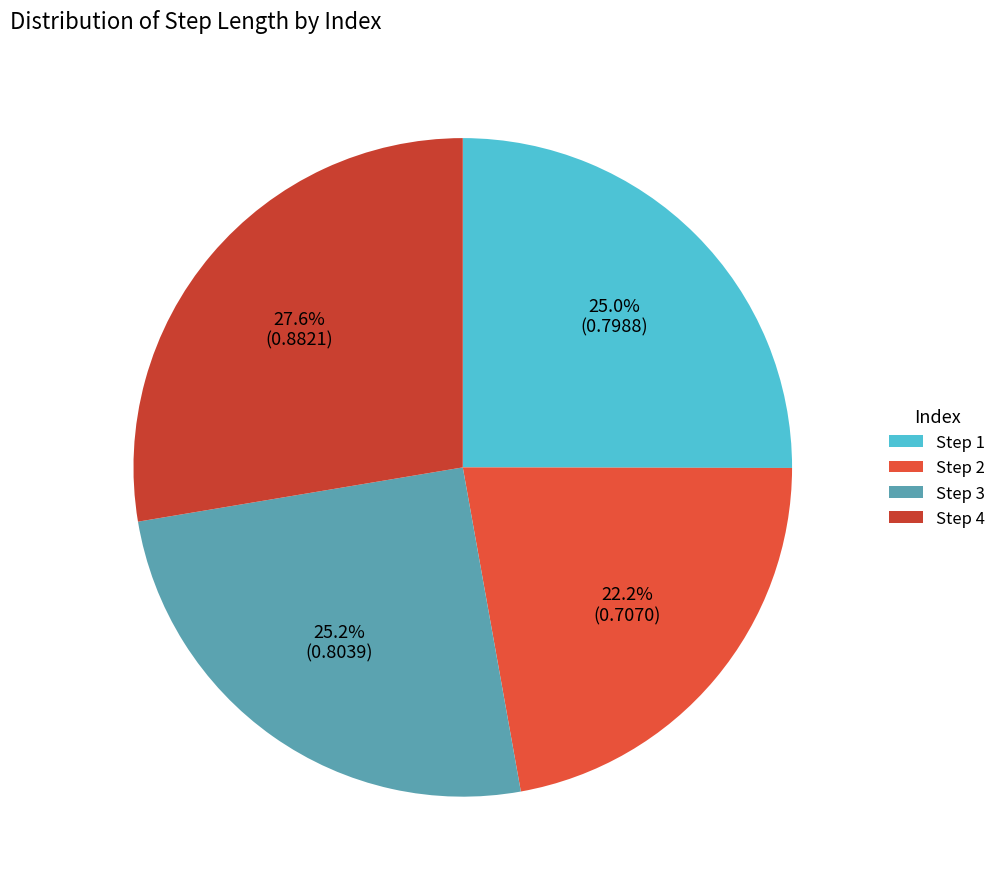

Count the number of slices in the pie.

4